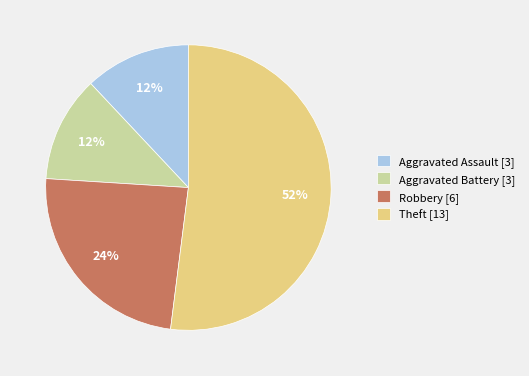

Which has a higher value, Theft [13] or Aggravated Assault [3]?

Theft [13]